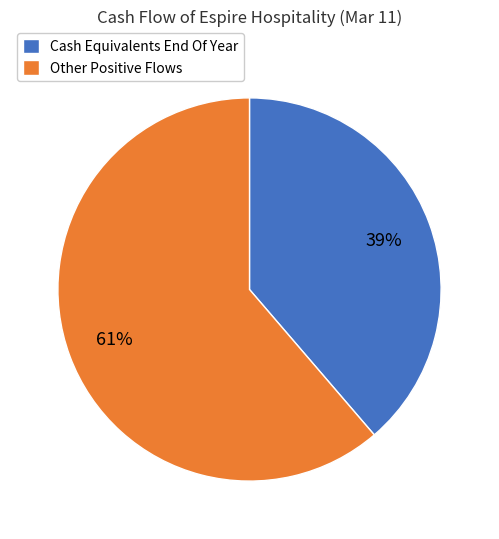

Count the number of slices in the pie.

2